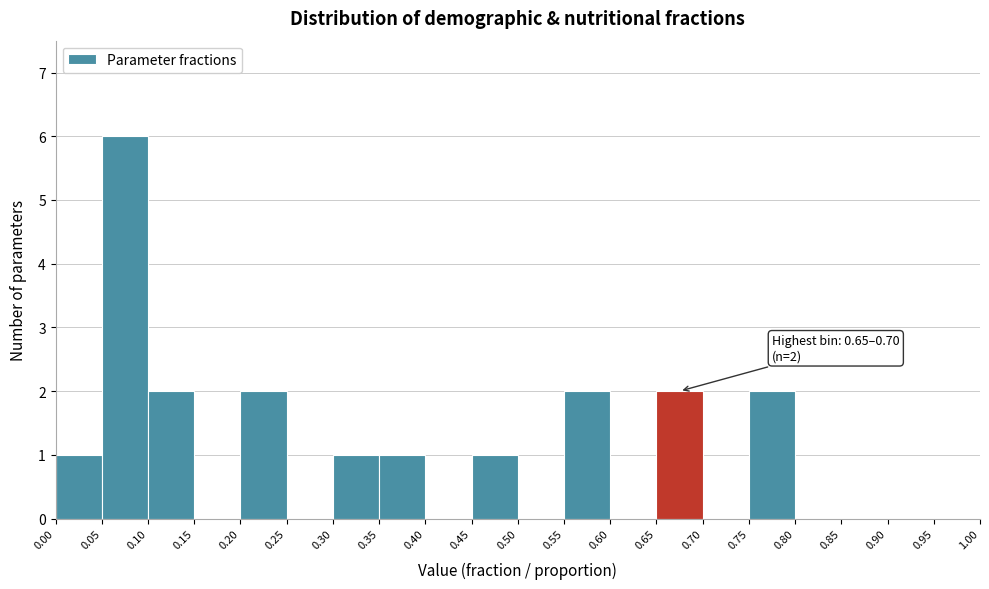

Which range on the x-axis has the tallest bar?

0.05 to 0.10